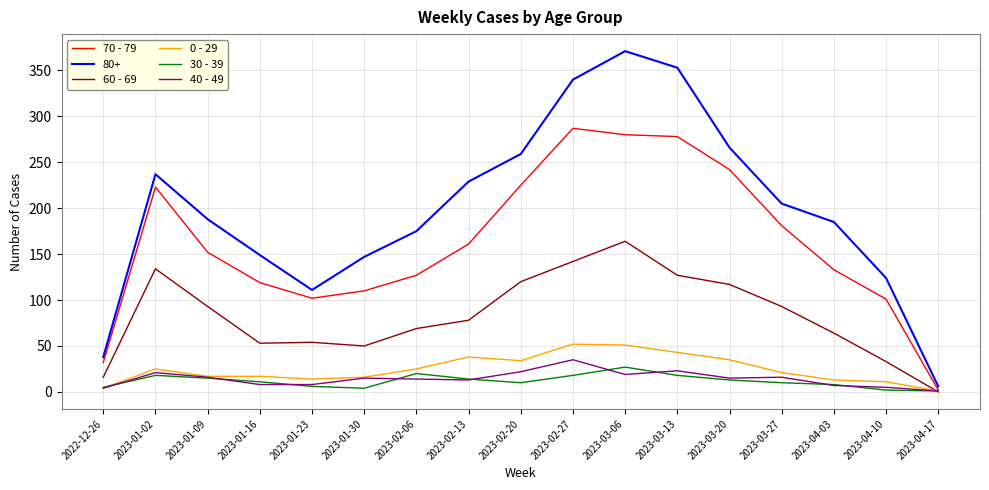

What is the greatest value displayed?

371